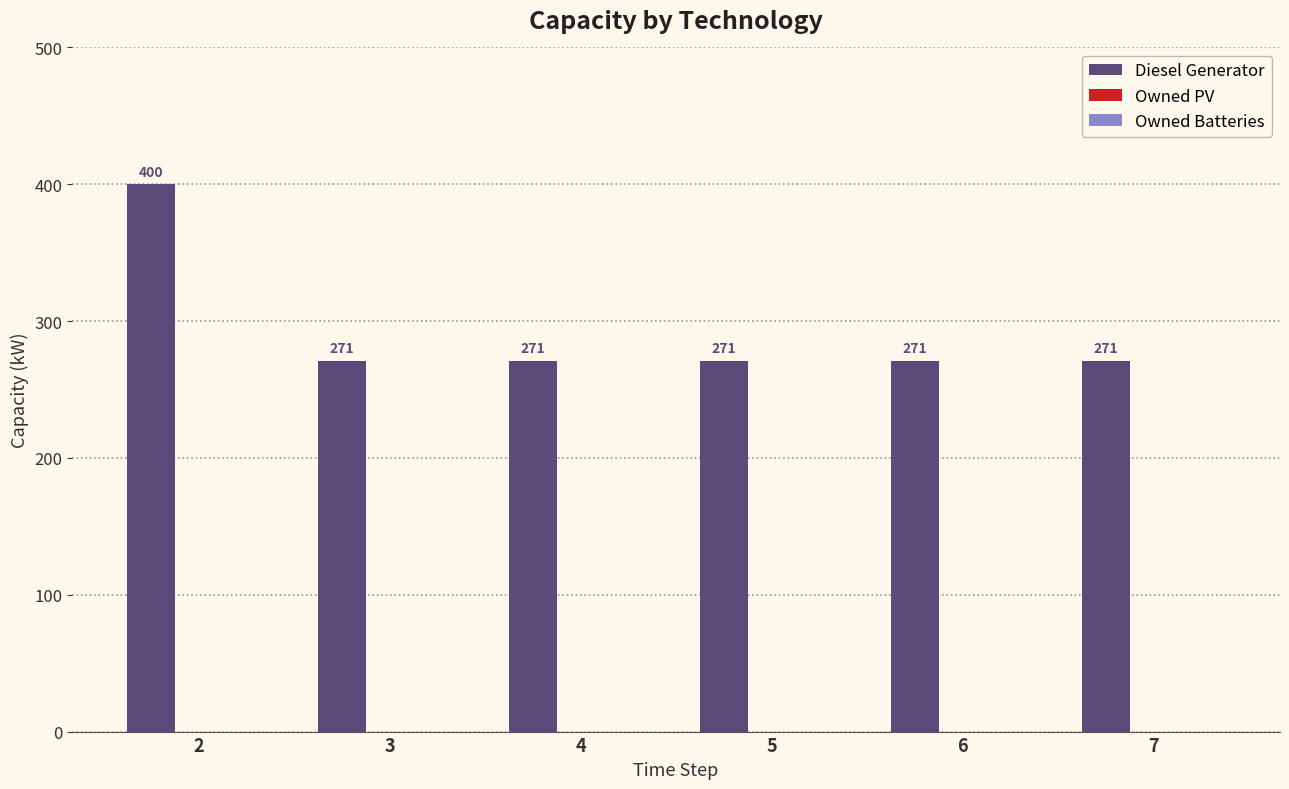

What value does the data have at 6?

271